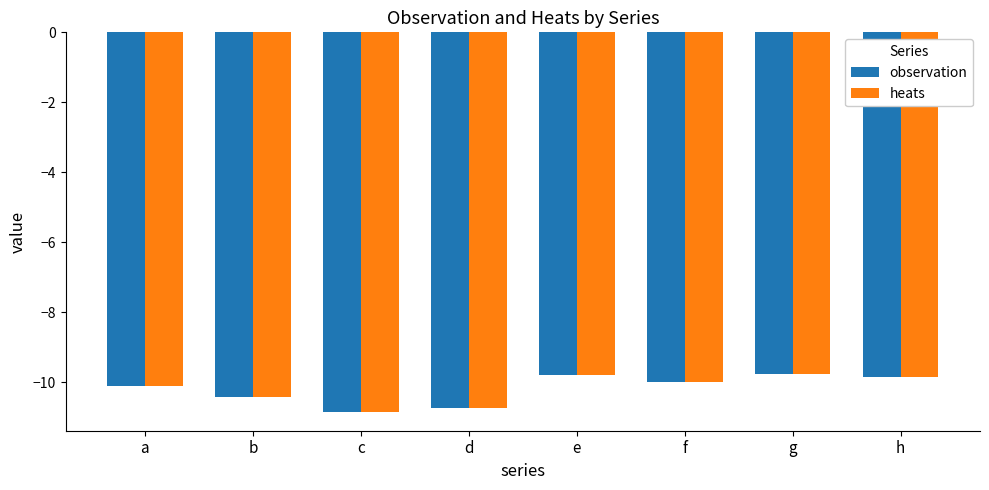

The heats series shows -3.3 at a. True or false?

False